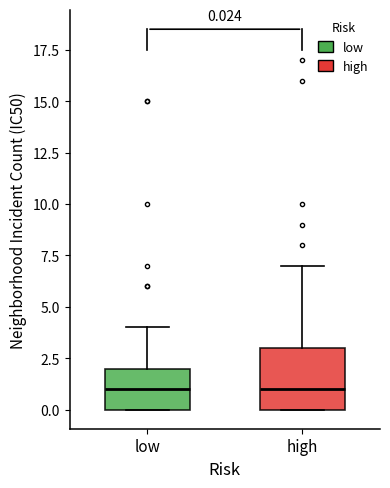

Which box is the tallest, from its lower edge to its upper edge?

high